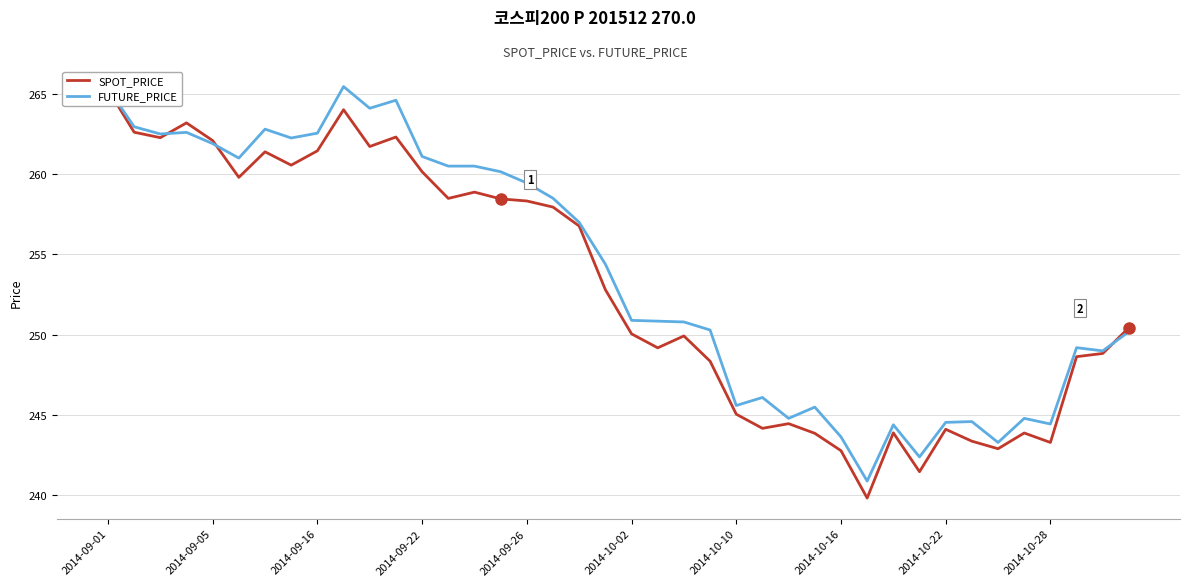

How many values in the SPOT_PRICE series exceed 252?

20